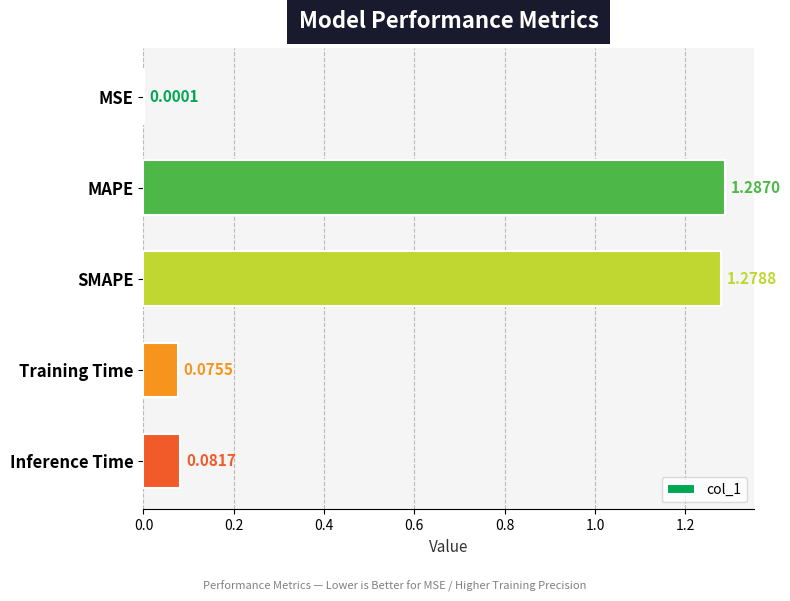

Between Training Time and MSE, which is larger?

Training Time